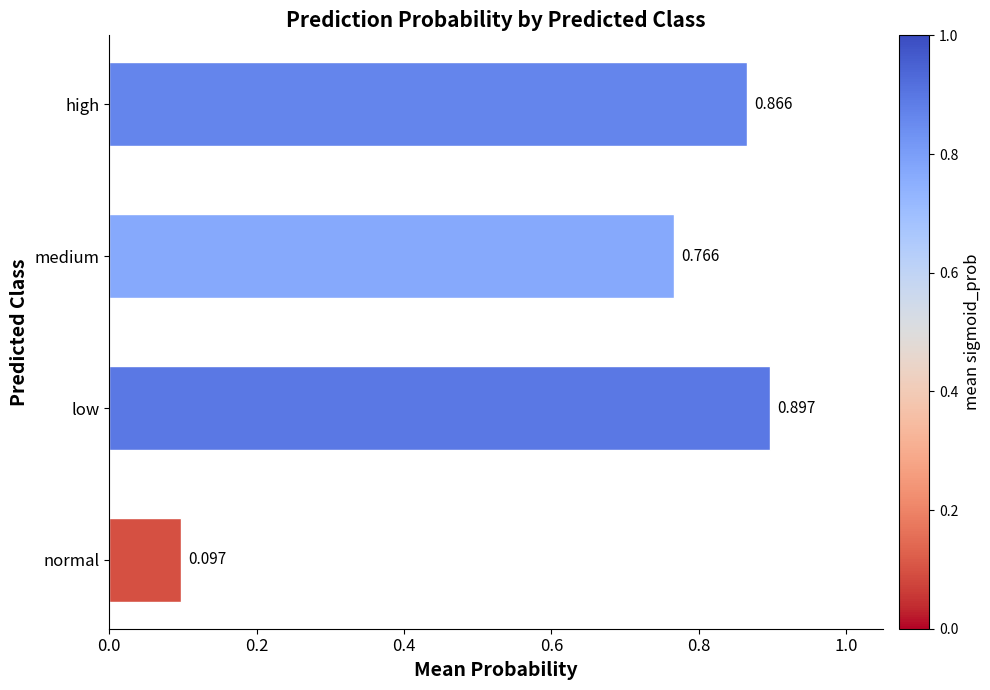

Count the number of categories in the chart.

4